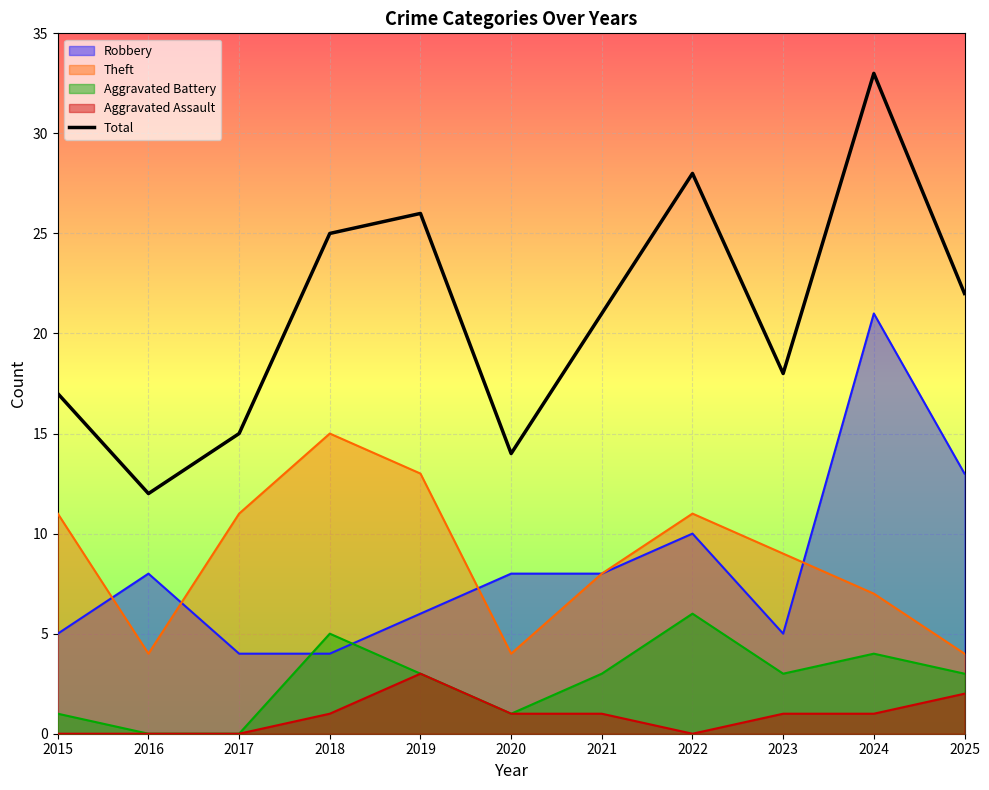

Which series has the largest range (max minus min)?

Total